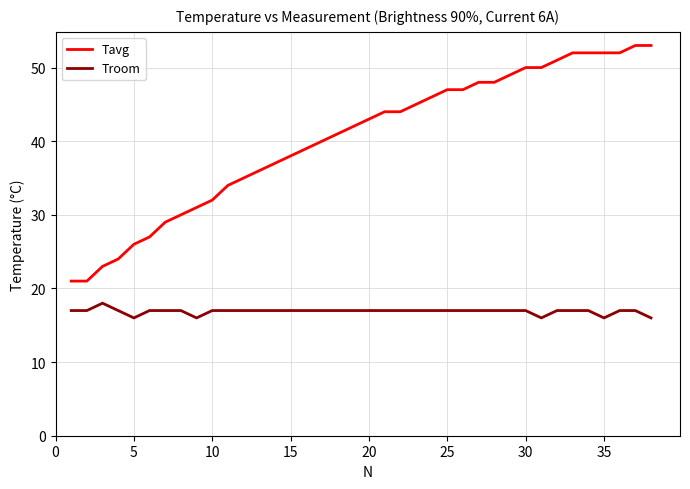

What is the minimum value for Tavg?

21